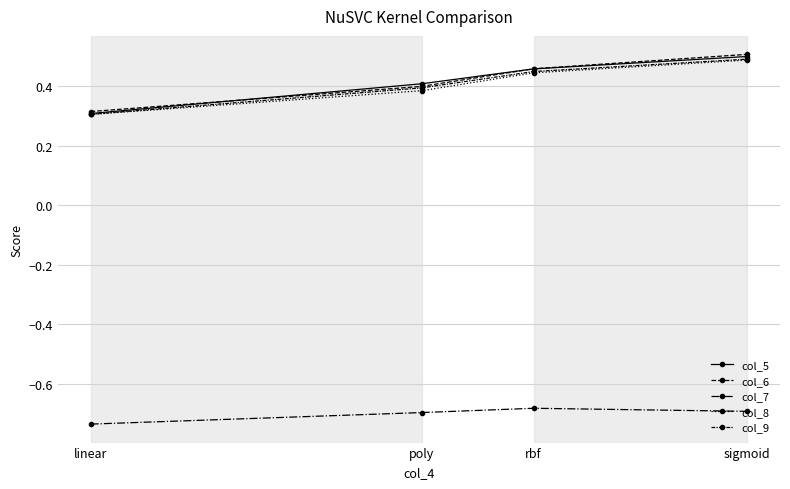

True or false: col_9 and col_7 intersect in this chart.

False